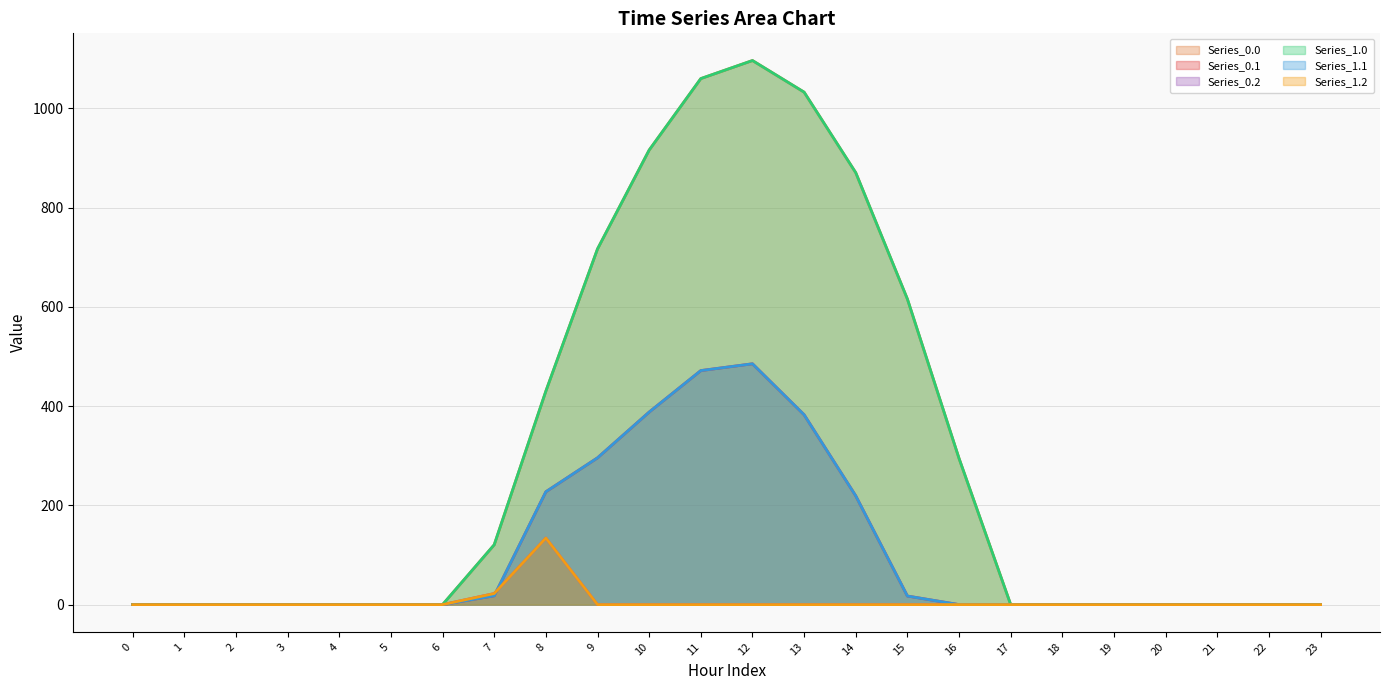

True or false: Series_0.0 and Series_1.1 cross at least once.

False